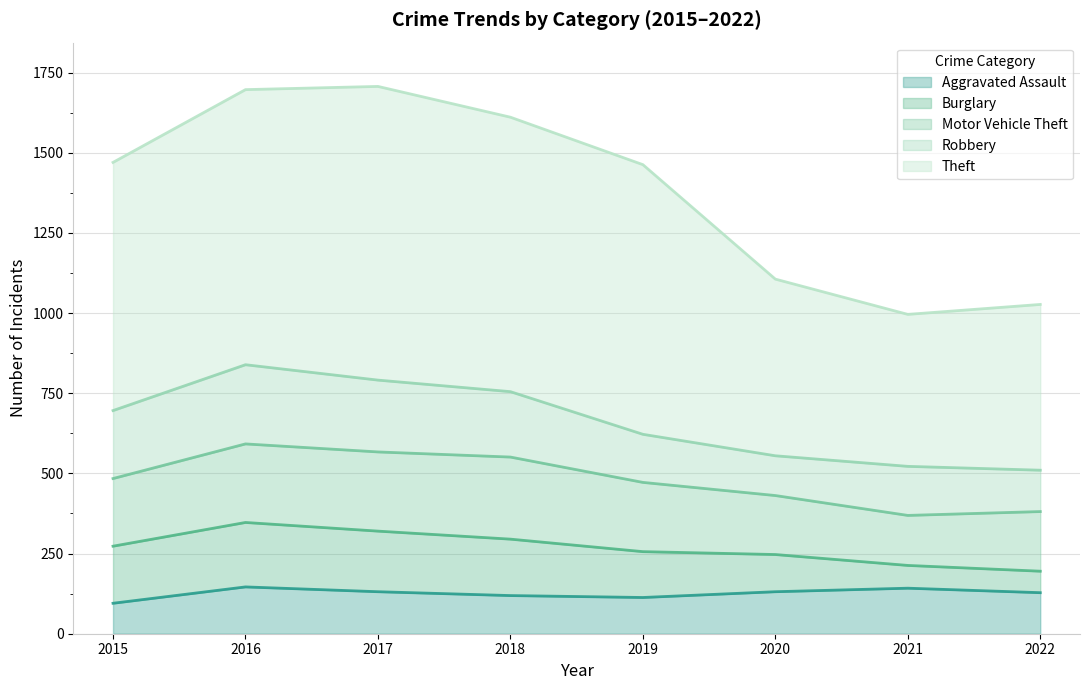

What is the total value across all series at 2022?

1027